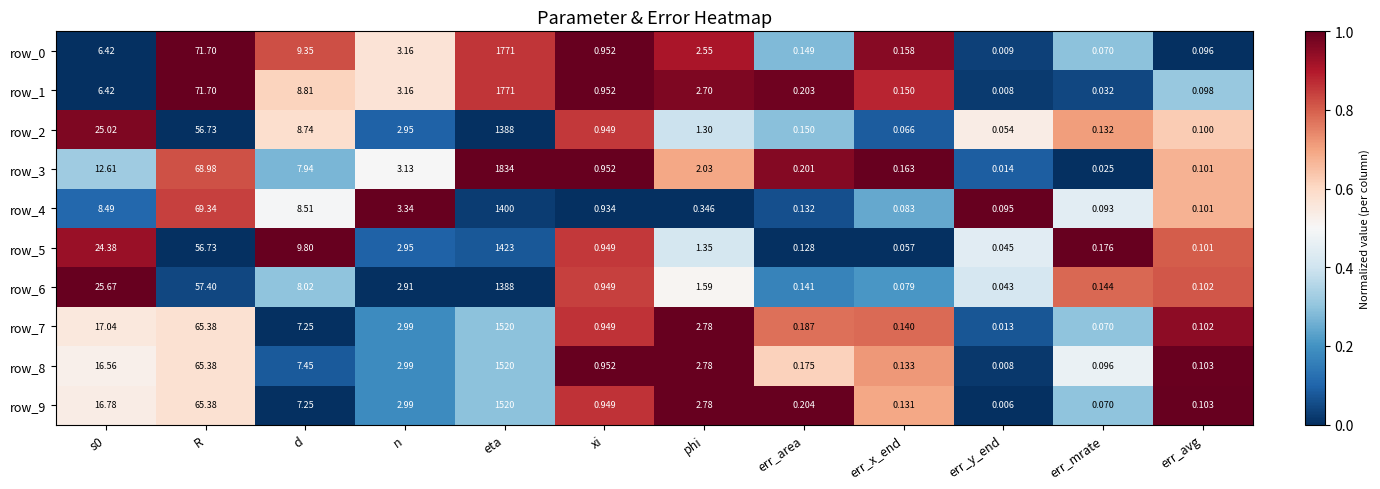

The value of row_6 at phi is 0.1. True or false?

False